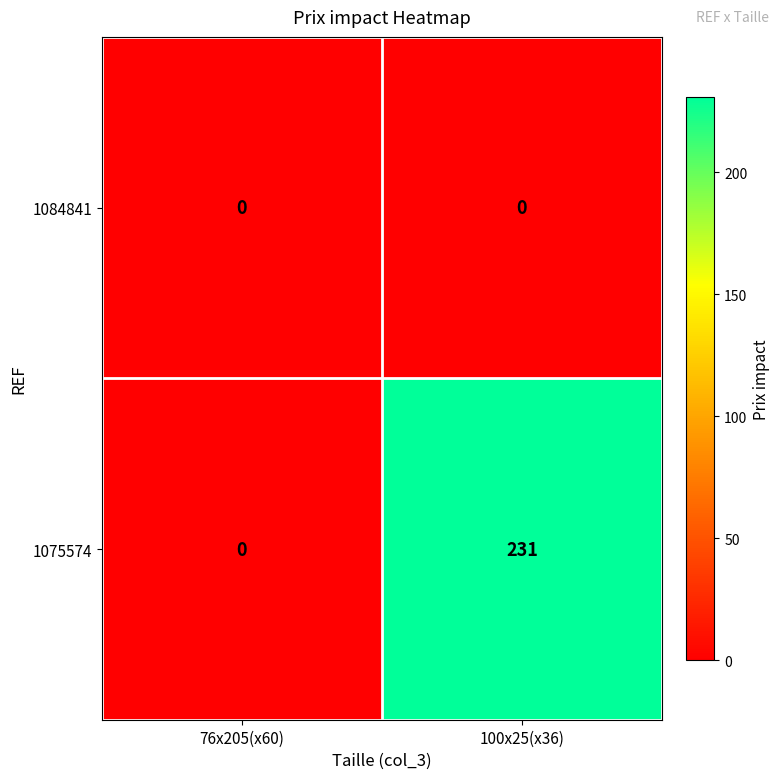

Which series changed the most between 76x205(x60) and 100x25(x36)?

1075574